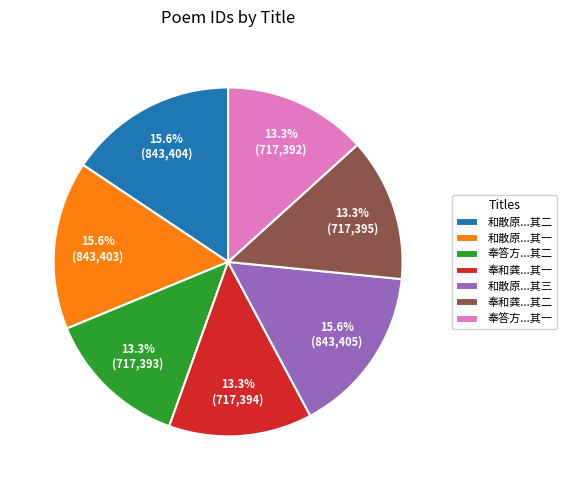

Do 奉和龚...其二 and 奉答方...其一 together represent more than half of the pie?

No